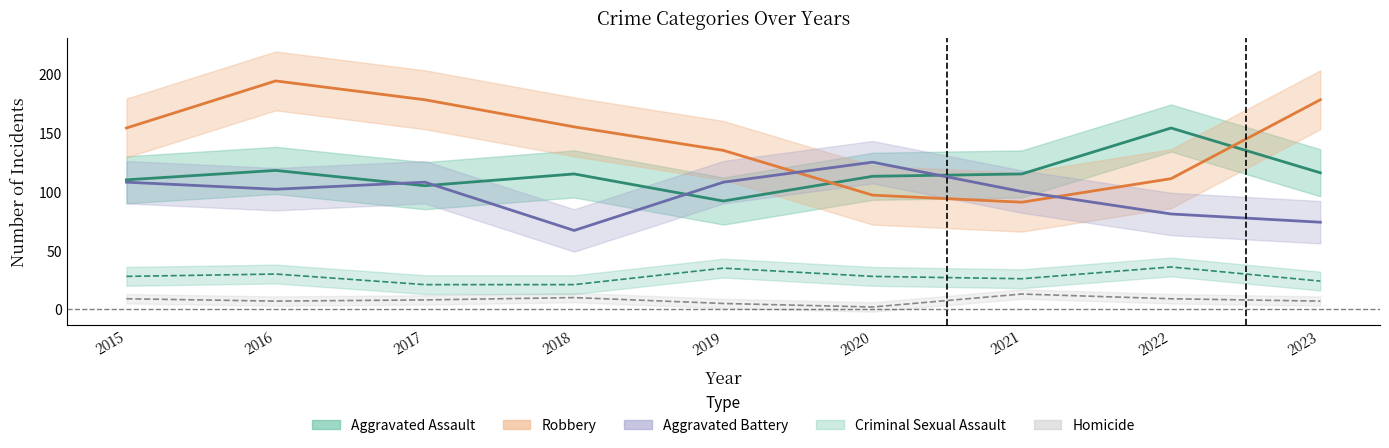

What is the greatest value displayed?

194